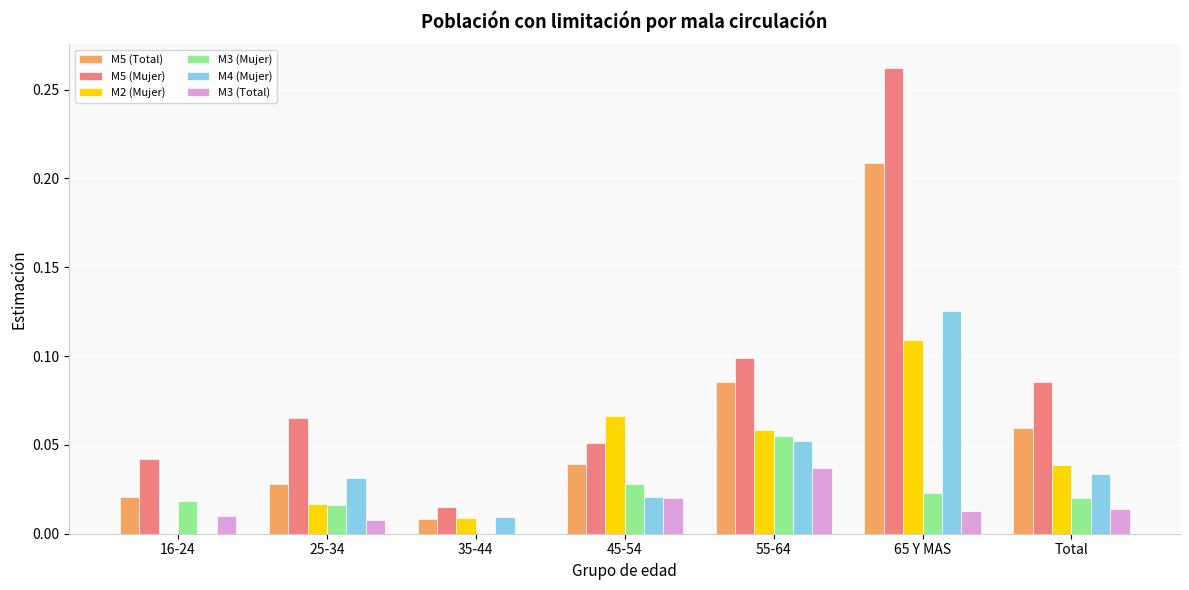

Is it true that M3 (Mujer) equals 0.0 at Total?

True